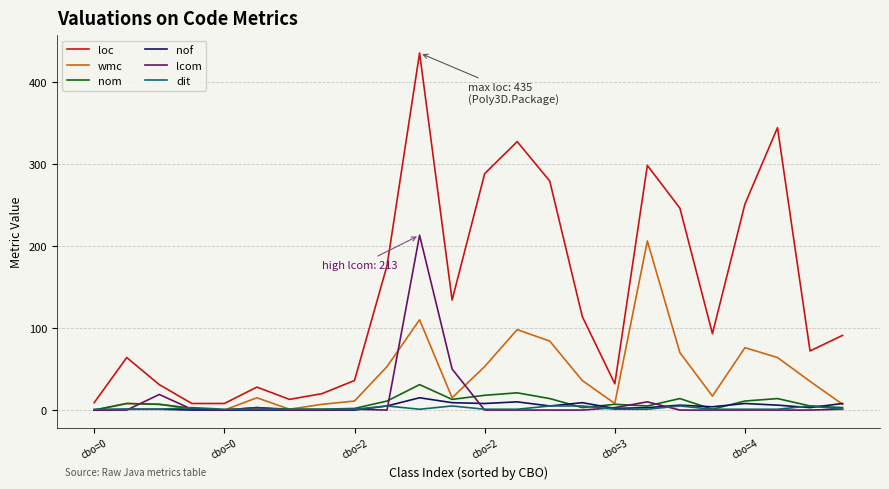

Which series has the largest total across all categories?

loc